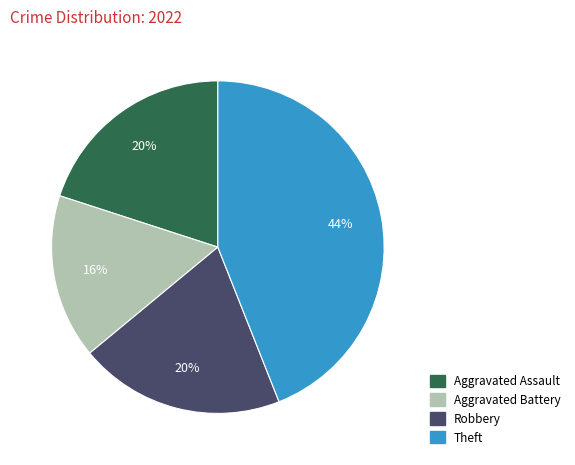

Count the number of slices in the pie.

4